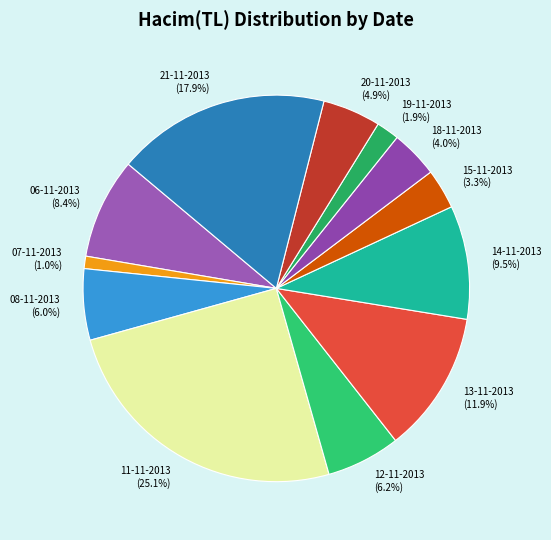

Which category has the smallest portion of the pie?

07-11-2013